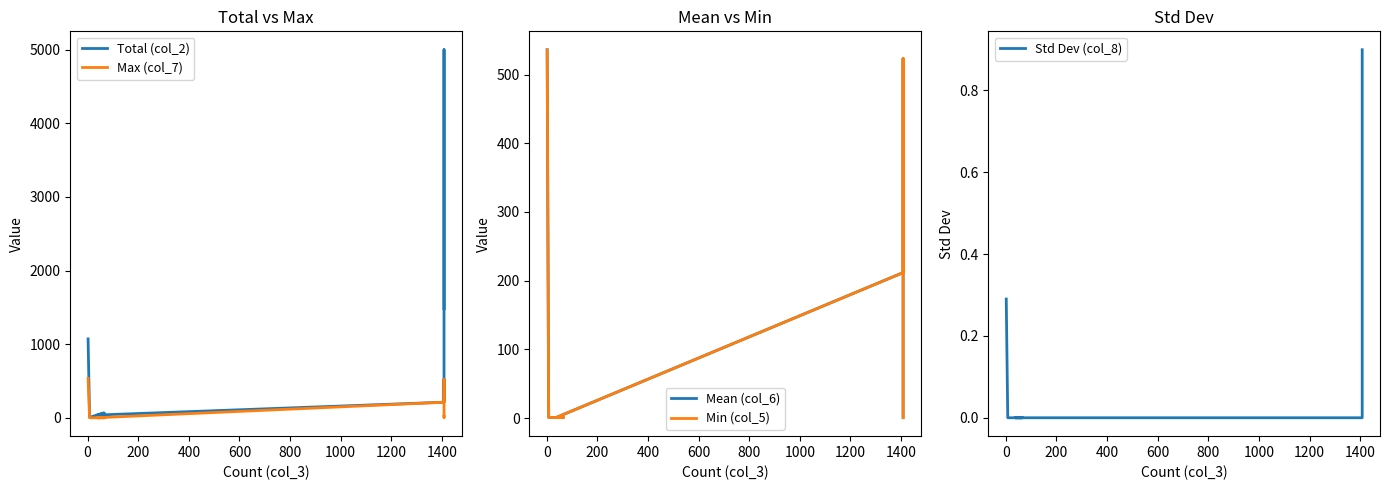

How many intersections are there between Std Dev (col_8) and Min (col_5)?

1